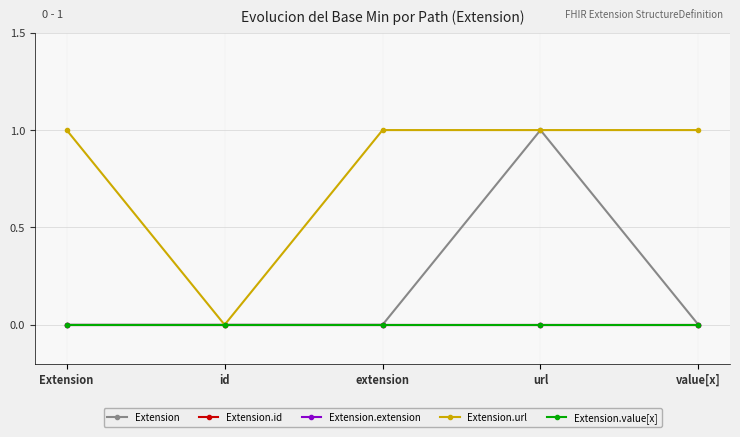

True or false: Extension.value[x] and Extension.id cross at least once.

False